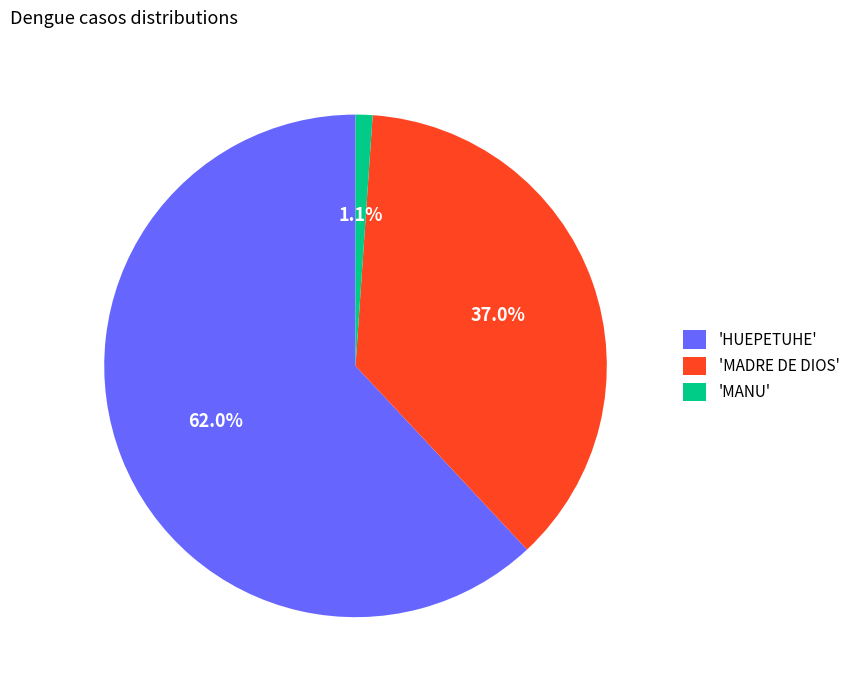

What portion of the pie excludes 'MADRE DE DIOS'?

63.0%